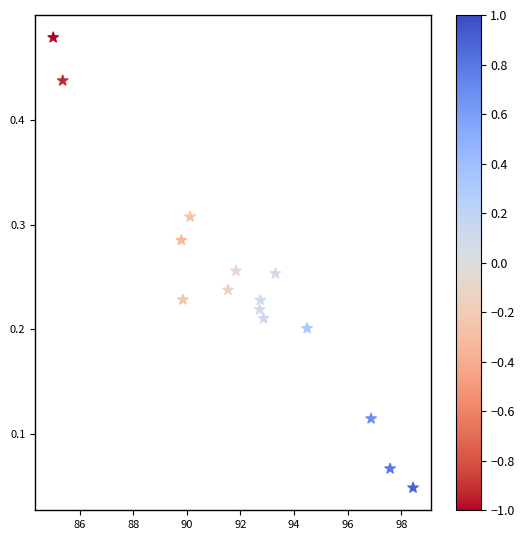

What is the range of X values (max minus min)?

13.4